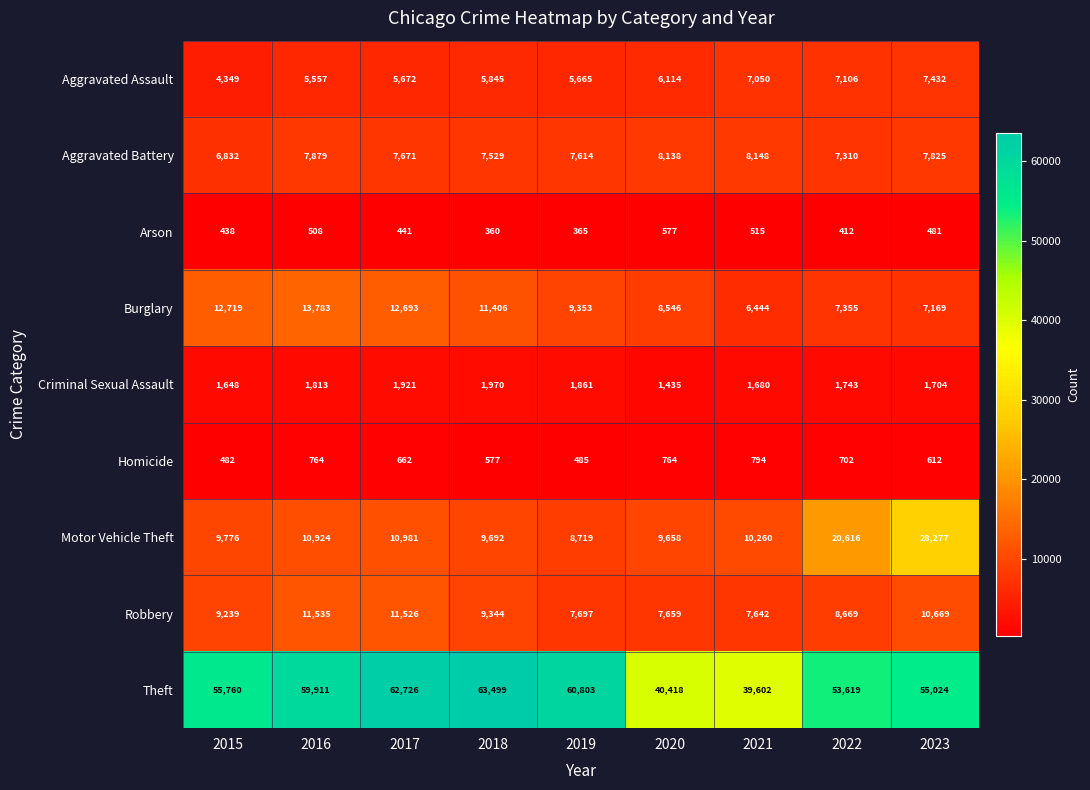

Rank the series by their maximum value, from highest to lowest.

Theft, Motor Vehicle Theft, Burglary, Robbery, Aggravated Battery, Aggravated Assault, Criminal Sexual Assault, Homicide, Arson